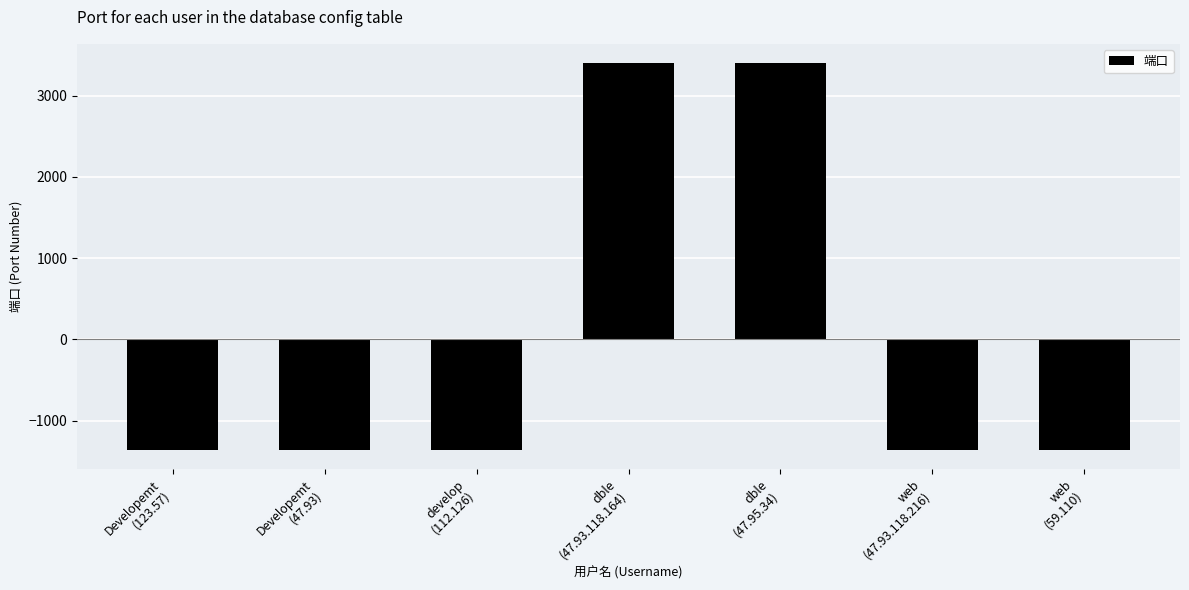

Reading left to right, transcribe all the data shown in this chart.

-1360	-1360	-1360	3400	3400	-1360	-1360